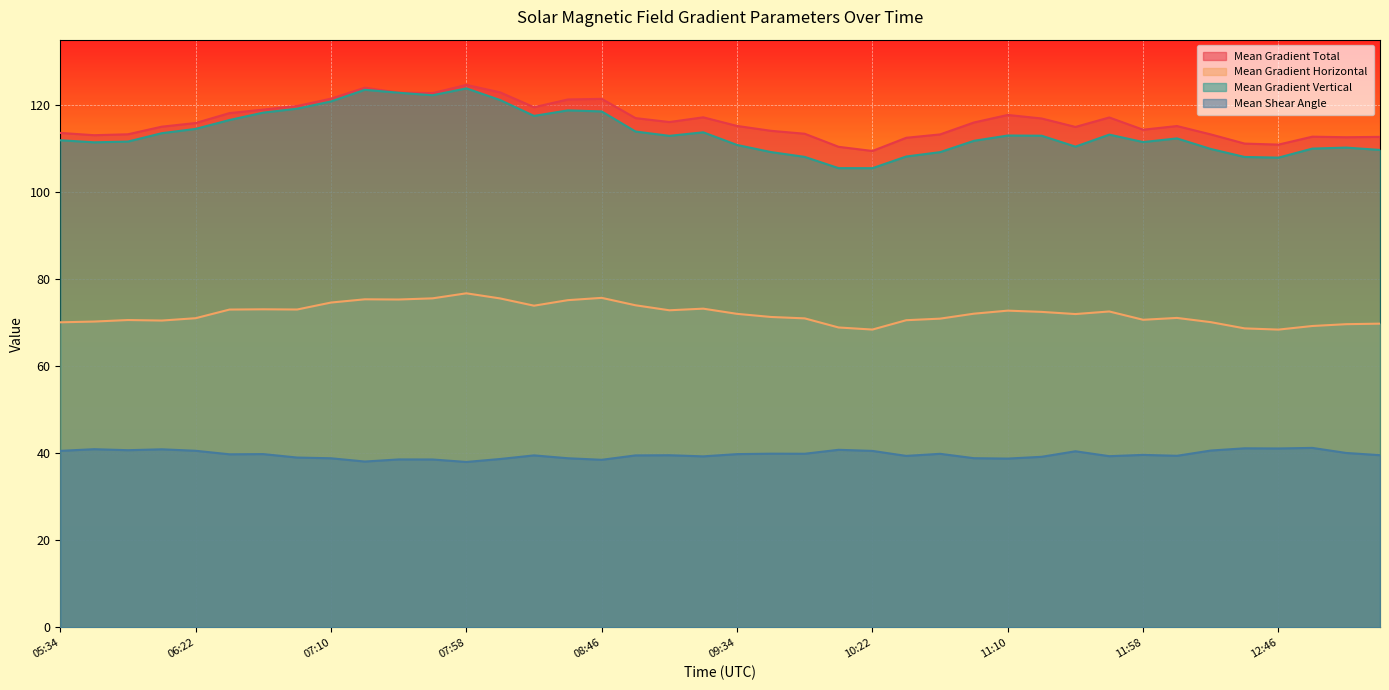

What is the highest value of the Mean Gradient Total series?

124.6